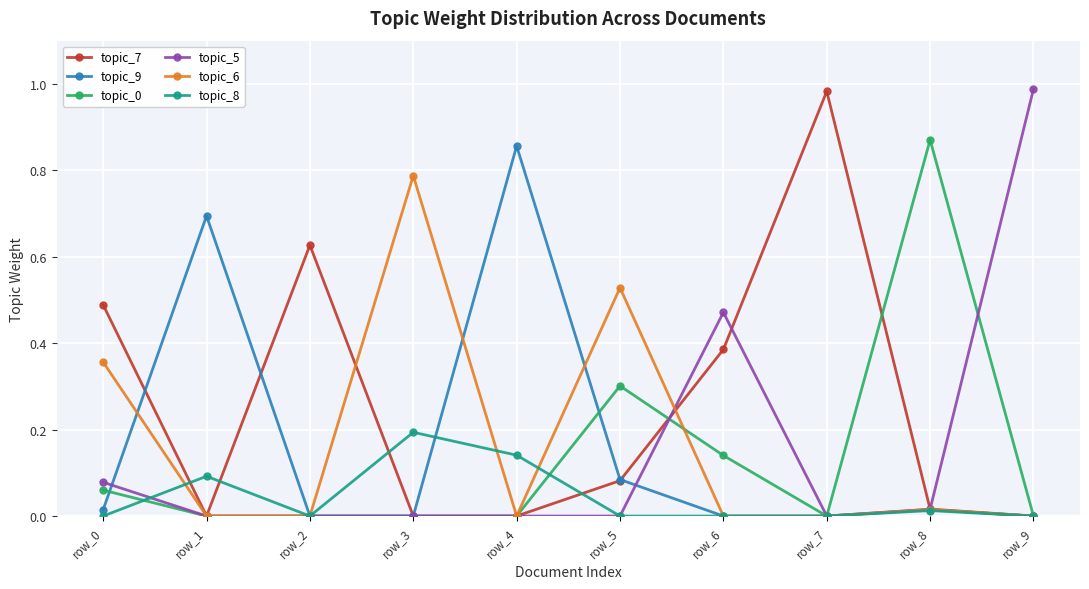

At how many categories does at least one series exceed 0?

10